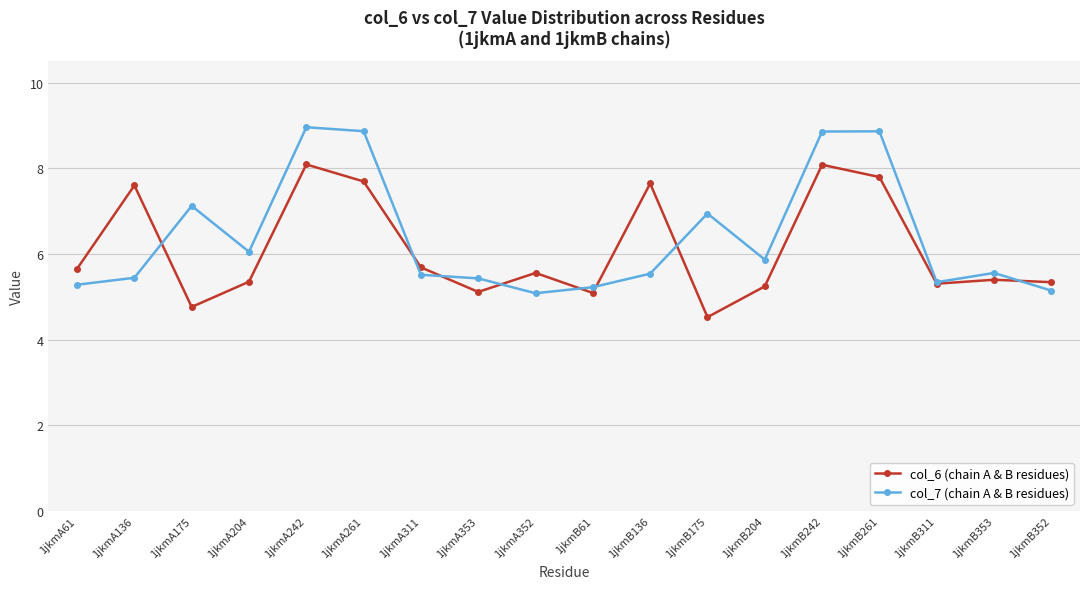

Does the chart have visible grid lines?

Yes